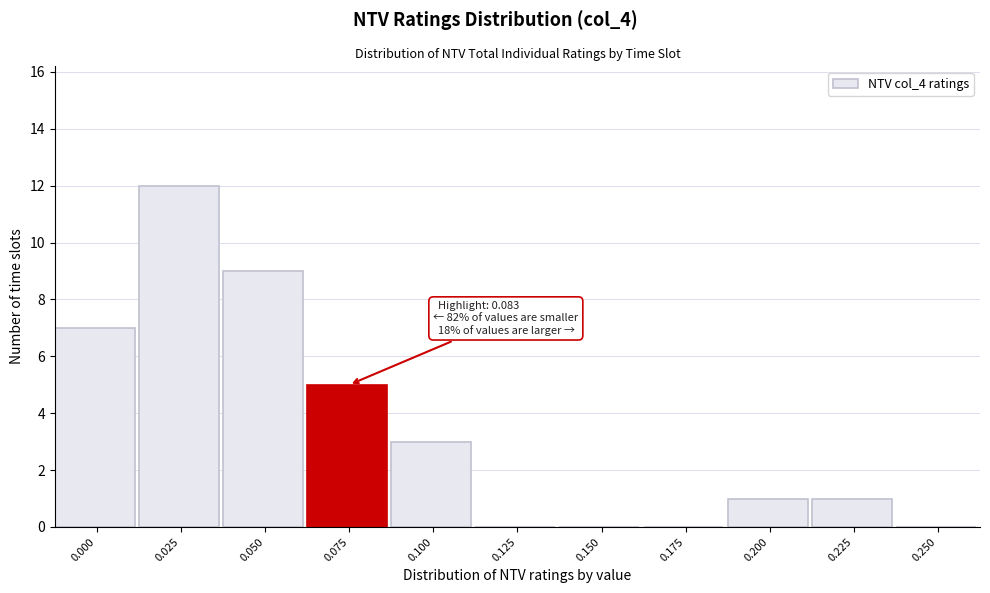

Reading left to right, what are all the values shown in this chart?

0.000=7	0.025=12	0.050=9	0.075=5	0.100=3	0.125=0	0.150=0	0.175=0	0.200=1	0.225=1	0.250=0